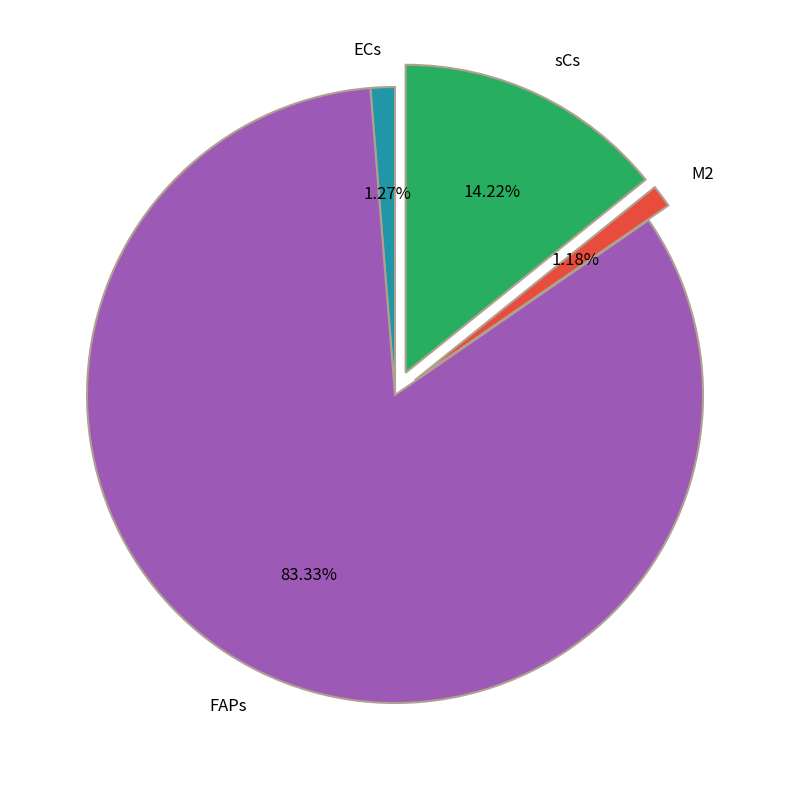

Does any single category account for the majority?

Yes